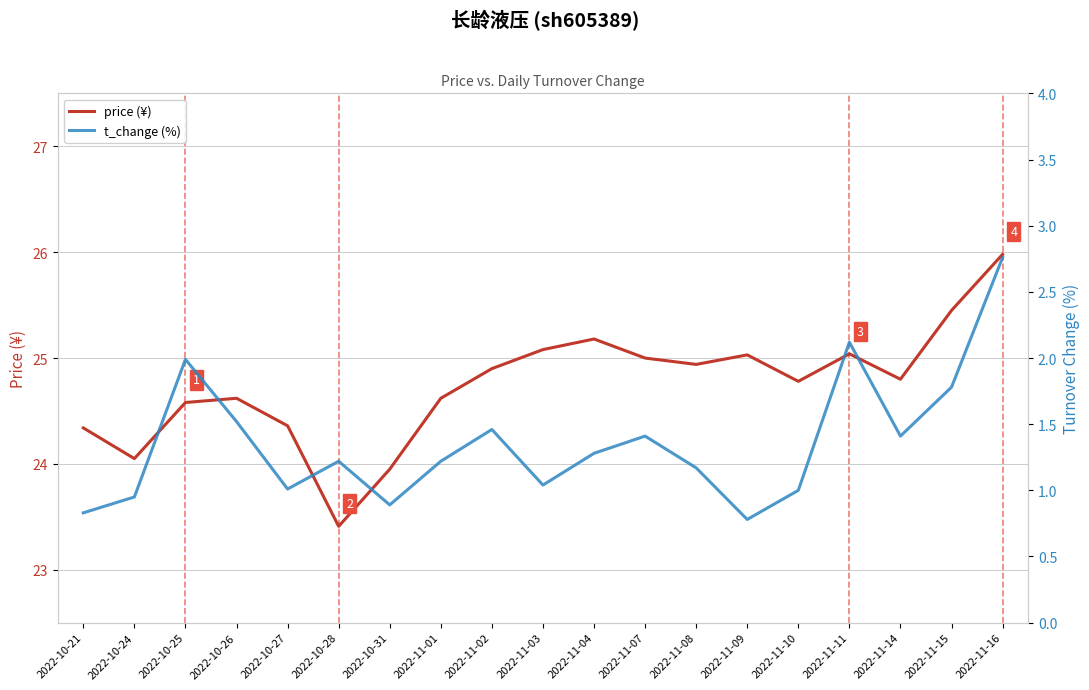

What is the minimum value for t_change (%)?

0.8